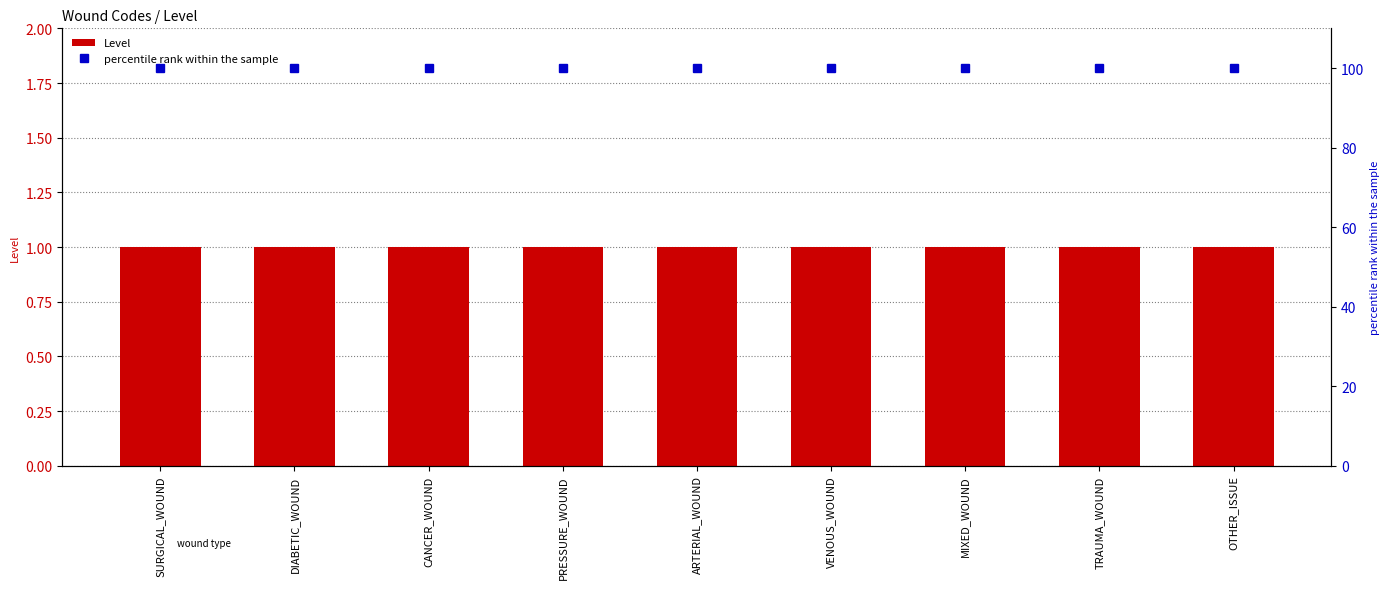

List the labels in order of percentile rank within the sample value, largest first.

SURGICAL_WOUND, DIABETIC_WOUND, CANCER_WOUND, PRESSURE_WOUND, ARTERIAL_WOUND, VENOUS_WOUND, MIXED_WOUND, TRAUMA_WOUND, OTHER_ISSUE